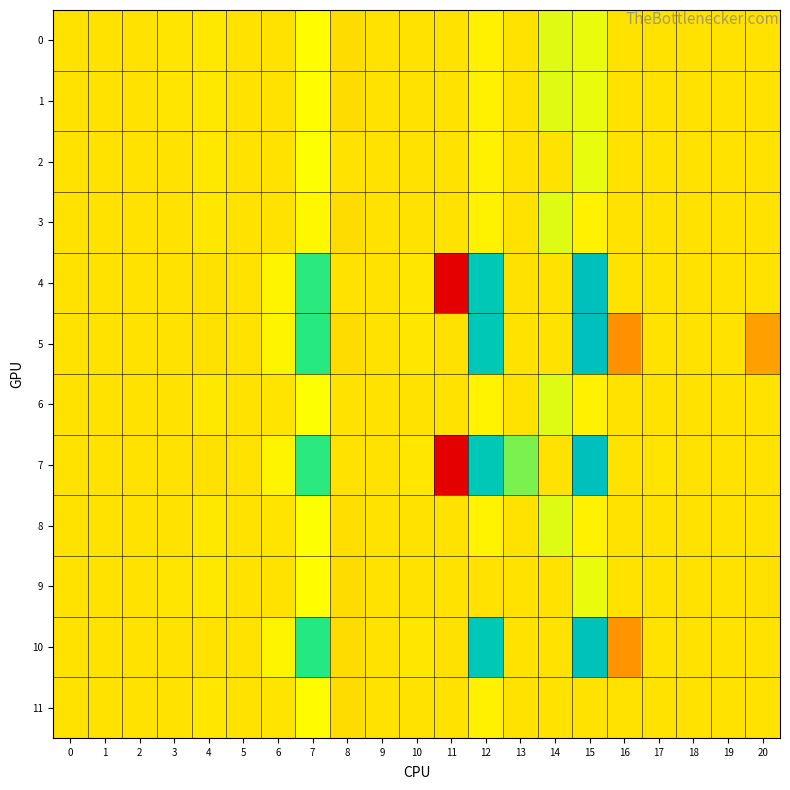

What is the smallest value displayed?

-3.3